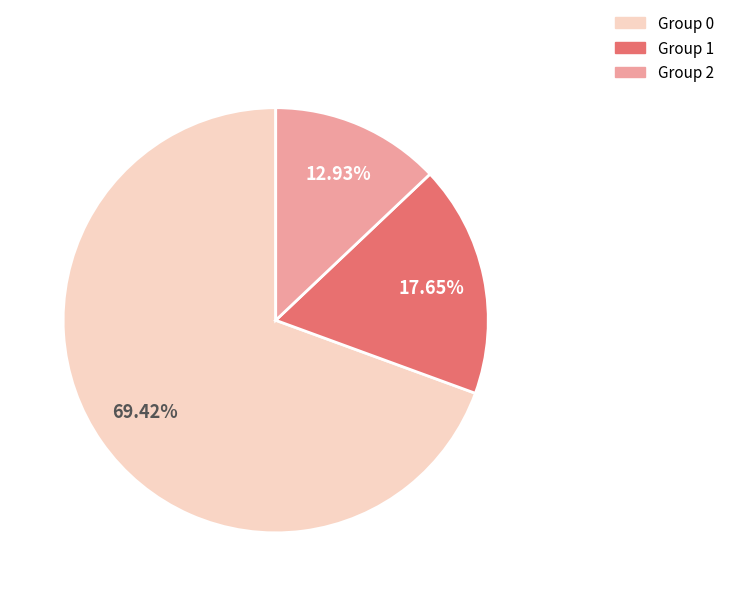

Combined, do Group 2 and Group 0 account for over 50%?

Yes